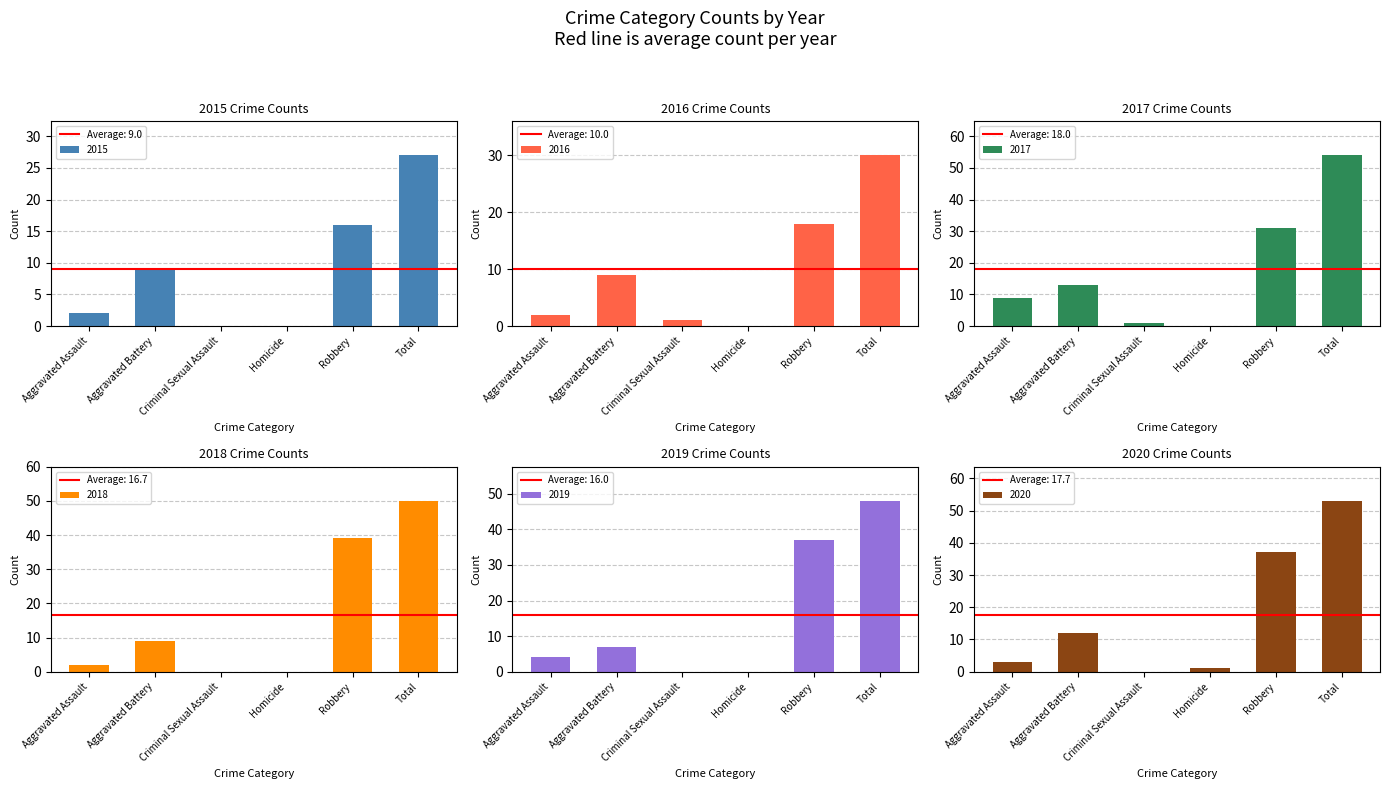

How many values in the 2018 series are below 9?

3